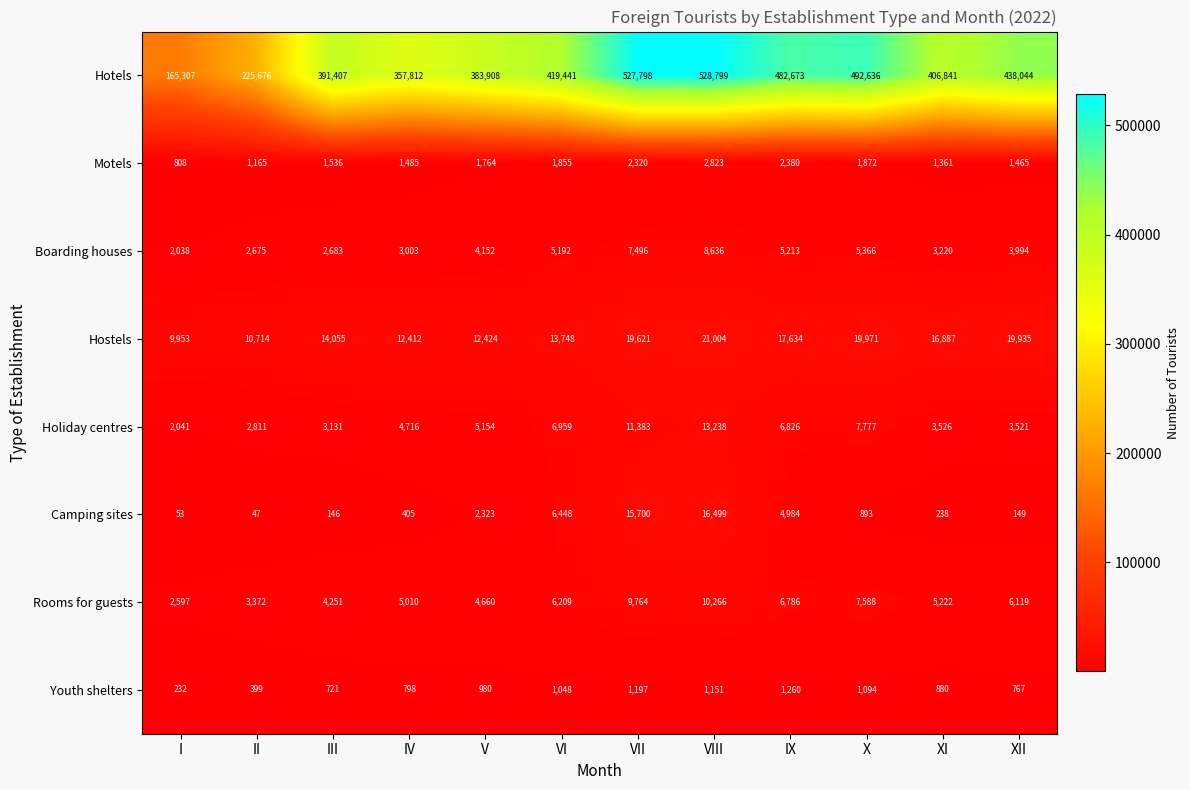

What is the difference between the second highest and minimum values in the Hostels series?

10018